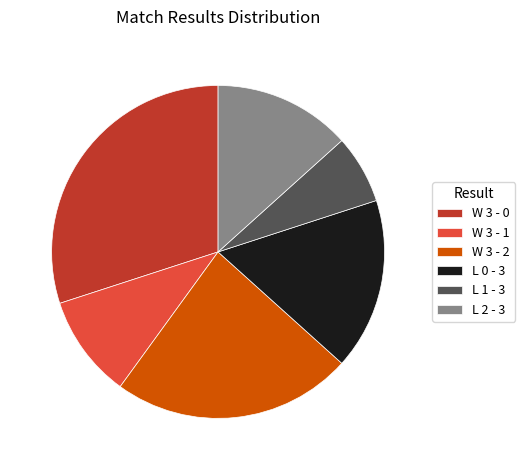

Rank the categories by value from lowest to highest.

L 1 - 3, W 3 - 1, L 2 - 3, L 0 - 3, W 3 - 2, W 3 - 0